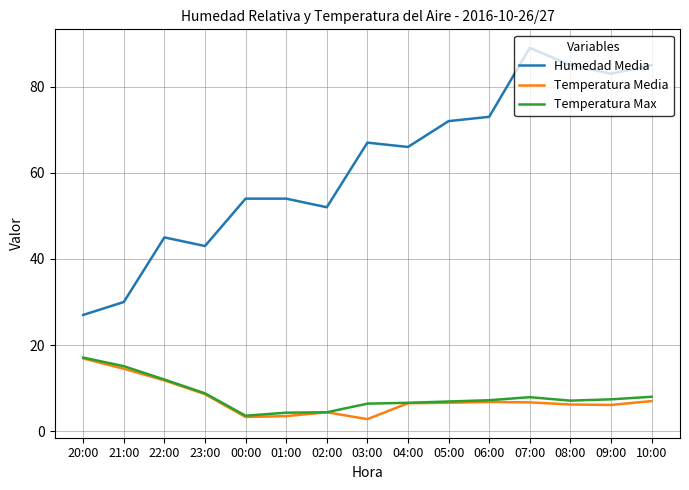

Where is Temperatura Max nearest to the value 10?

23:00